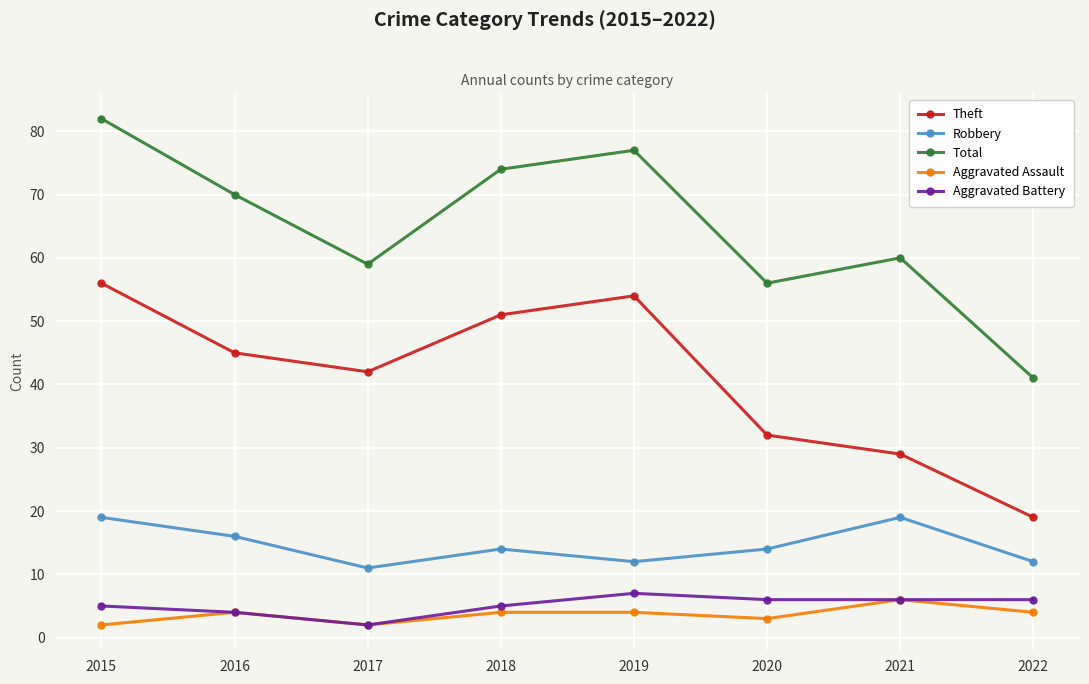

Where is the first local maximum for Robbery?

2018